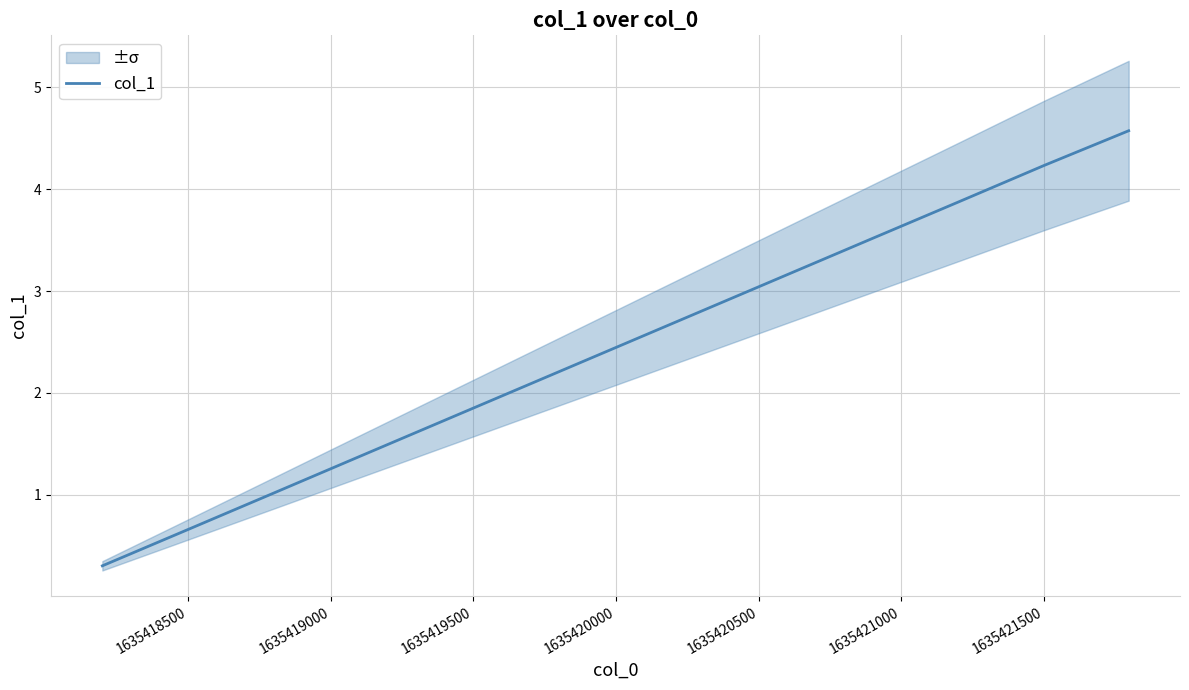

The col_1 series shows 0.3 at 1635418500. True or false?

False